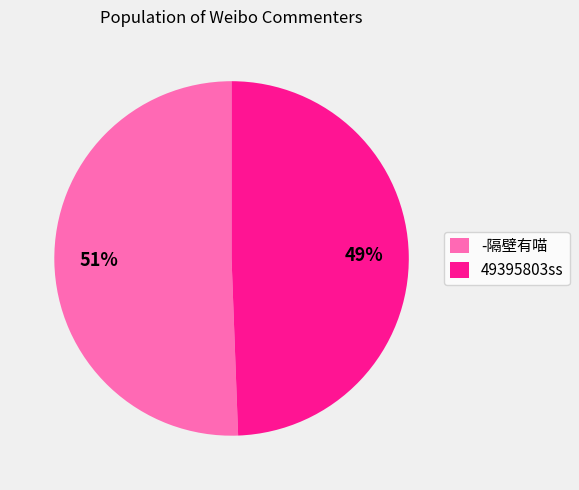

Which category has the smallest portion of the pie?

49395803ss